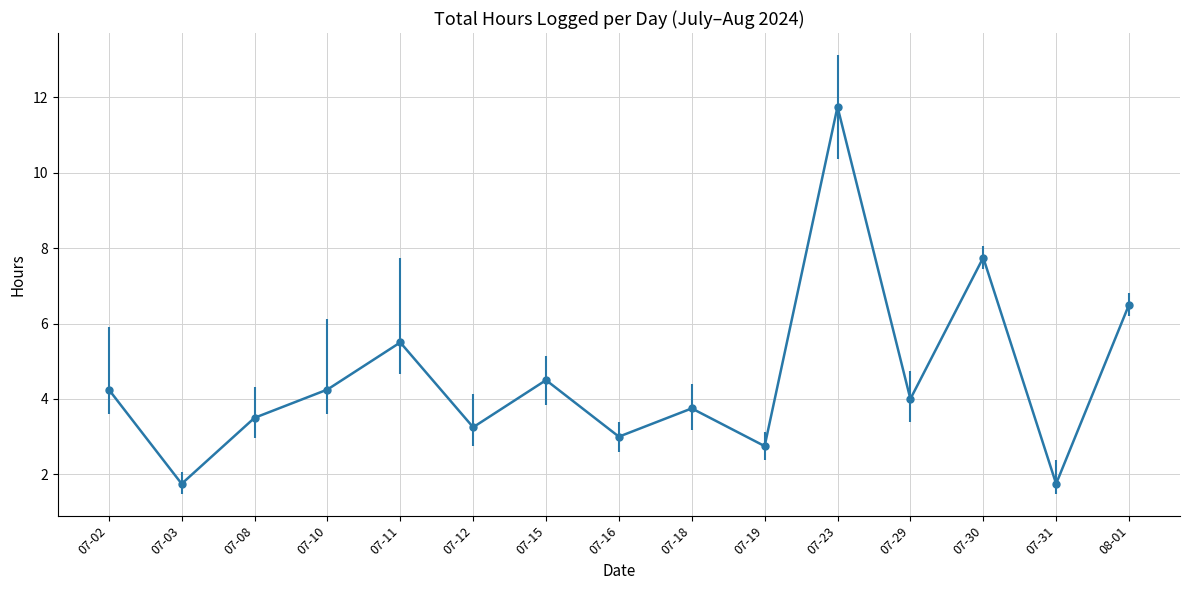

What is the difference between the second highest and minimum values?

6.0